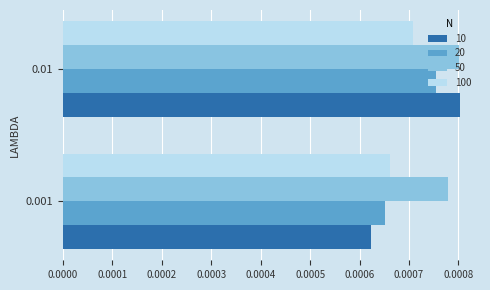

Rank the categories by 50 value from lowest to highest.

0.001, 0.01